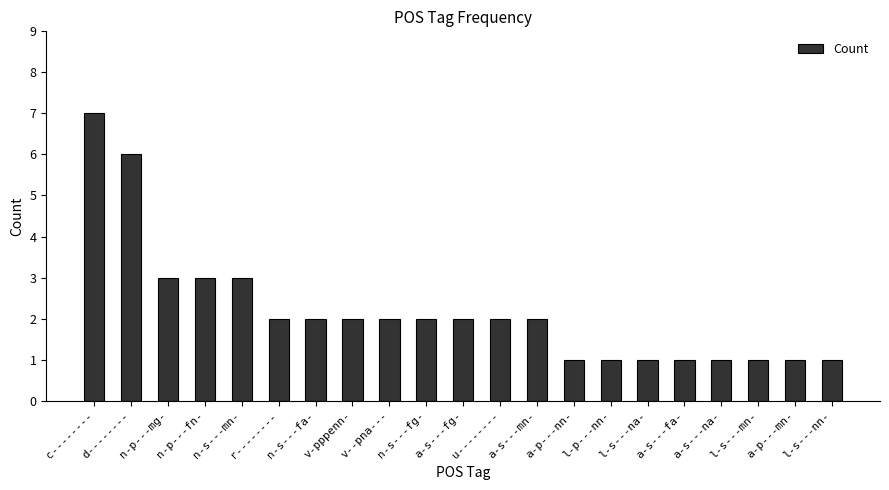

What is the greatest value displayed?

7